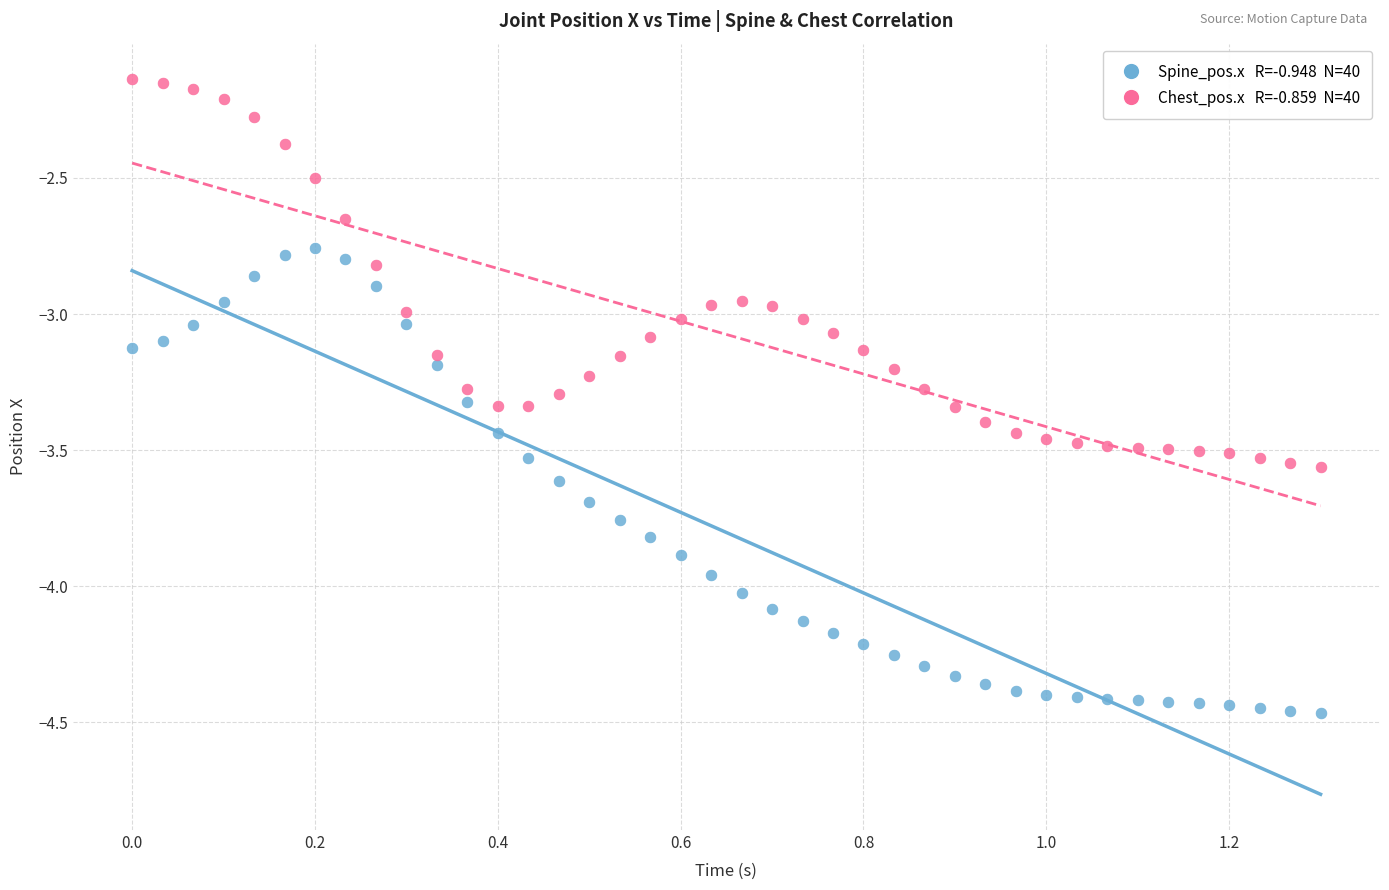

Across all data points, what is the range of Y values (max minus min)?

2.3